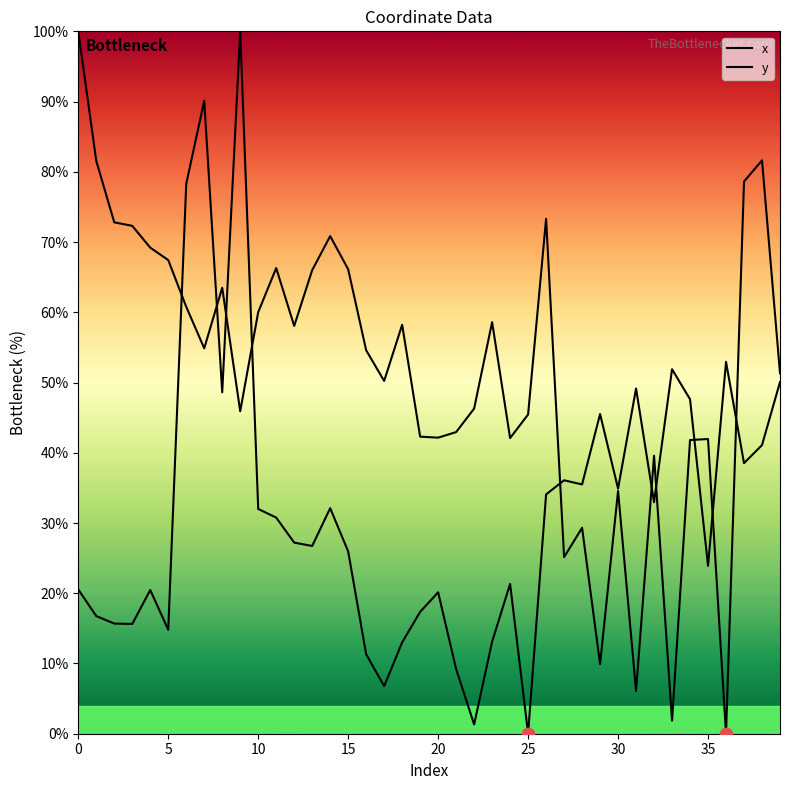

Does the chart have visible grid lines?

No